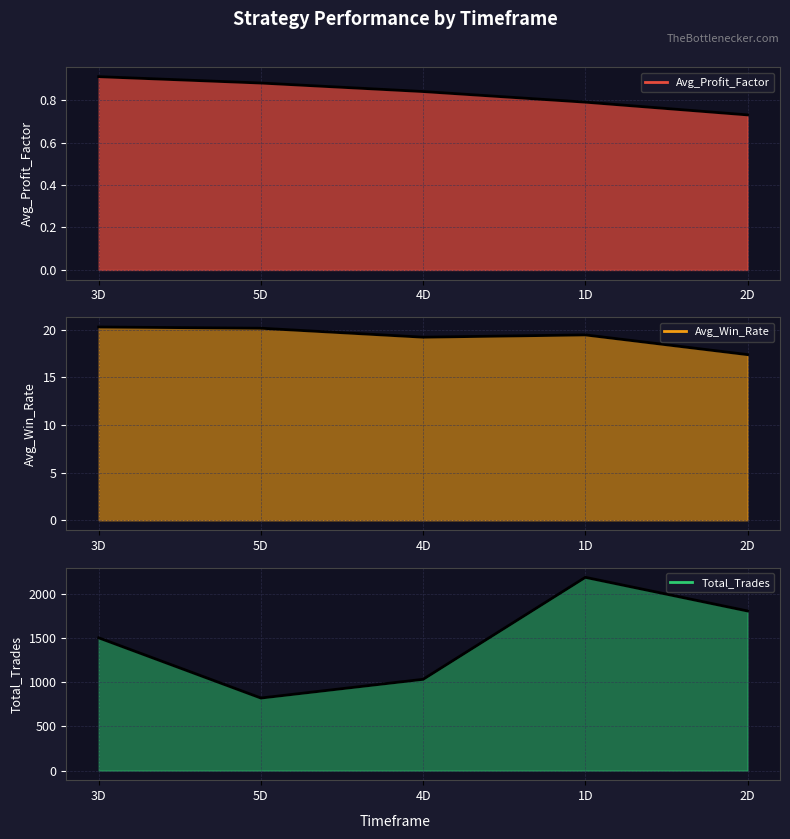

Reading right to left, what are all the values shown in this chart?

Avg_Profit_Factor line: 0.7	0.8	0.8	0.9	0.9
Avg_Win_Rate line: 17.4	19.5	19.2	20.2	20.3
Total_Trades line: 1808.0	2189.0	1034.0	822.0	1504.0